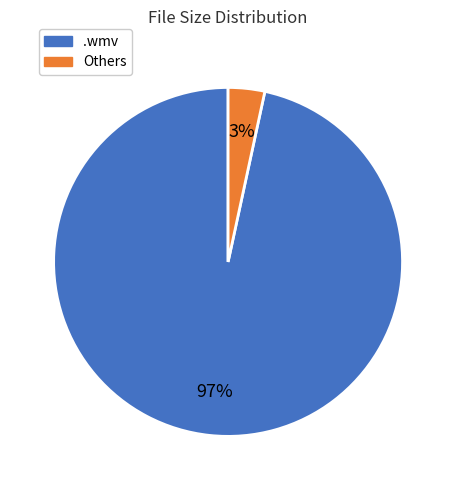

To the nearest percent, what is the average slice percentage?

50%